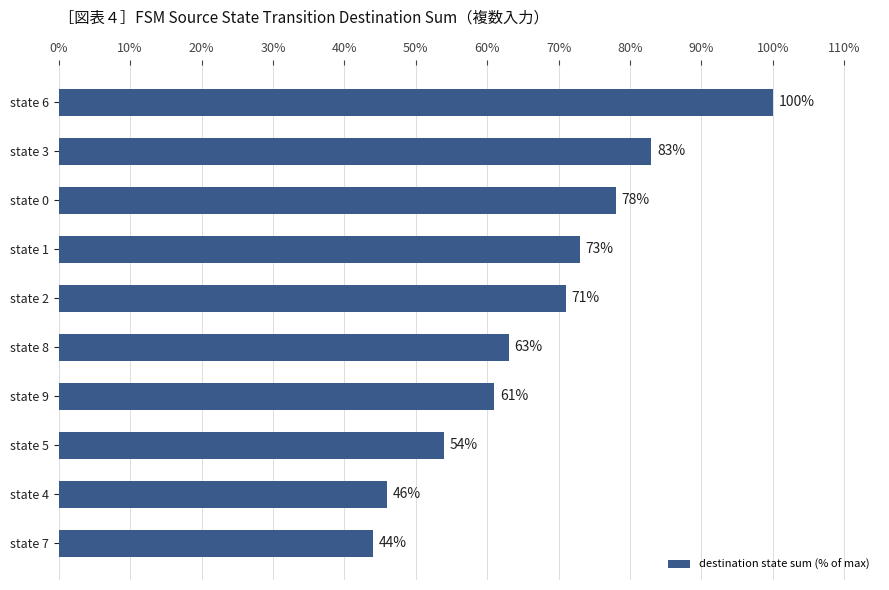

How many data points are less than 71?

5